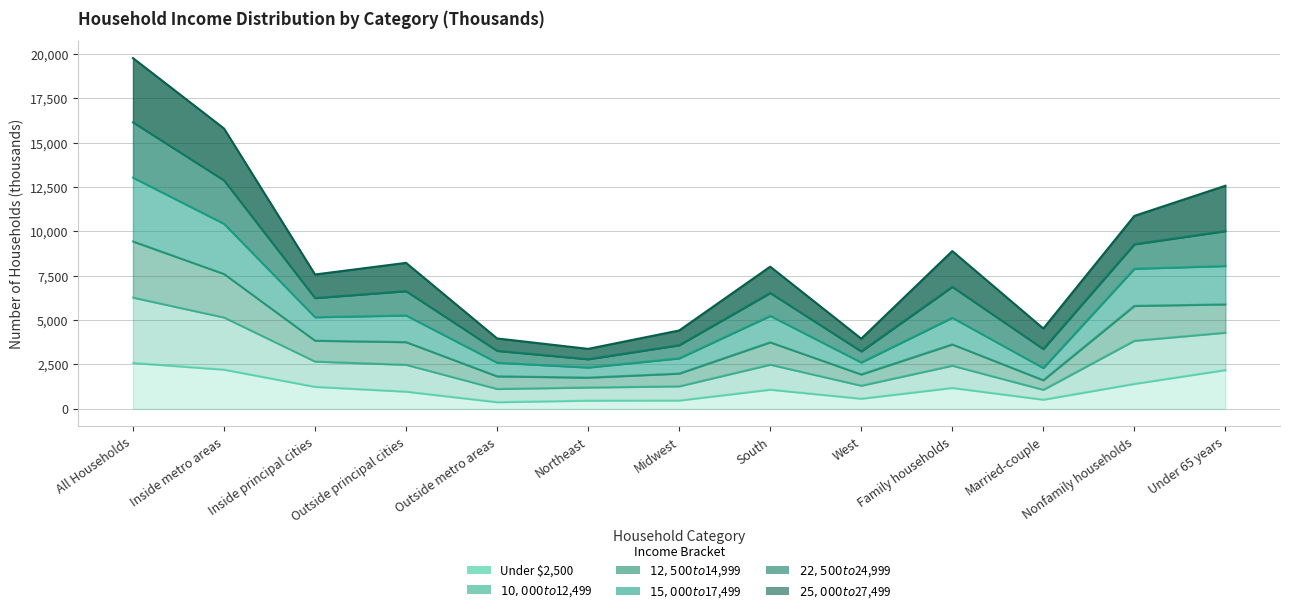

List the labels in order of $15,000 to $17,499 value, smallest first.

Northeast, West, Outside metro areas, Married-couple, Midwest, Inside principal cities, South, Outside principal cities, Family households, Nonfamily households, Under 65 years, Inside metro areas, All Households